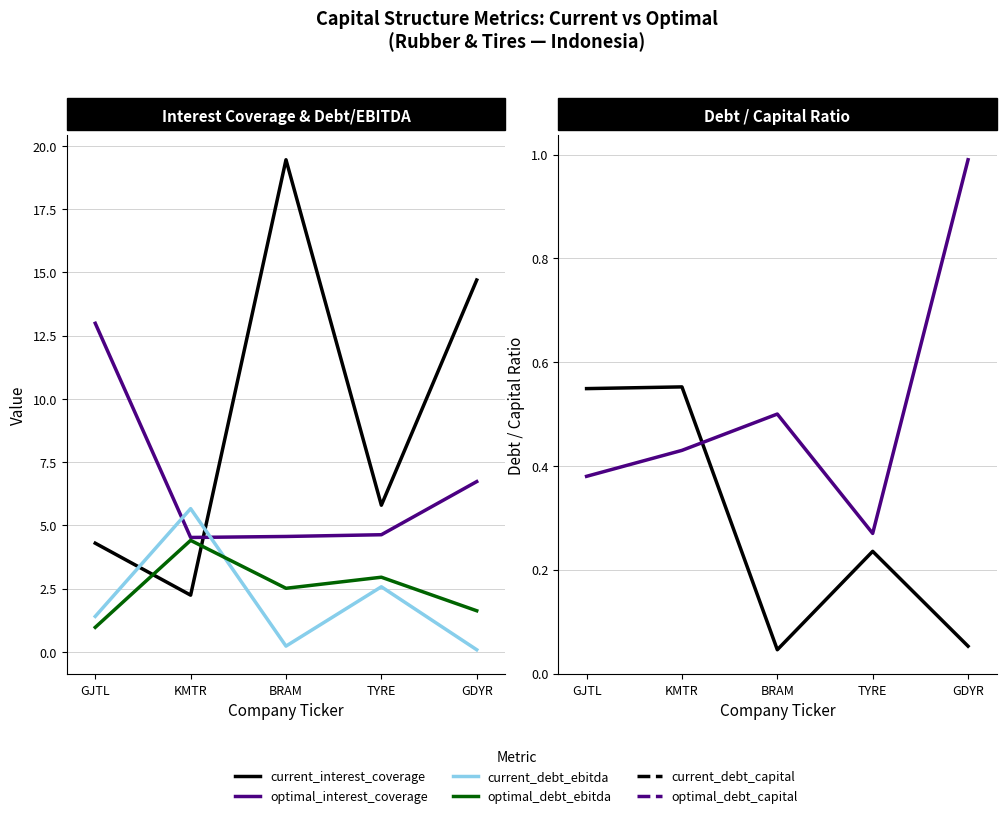

Between GJTL and KMTR, which is larger?

GJTL